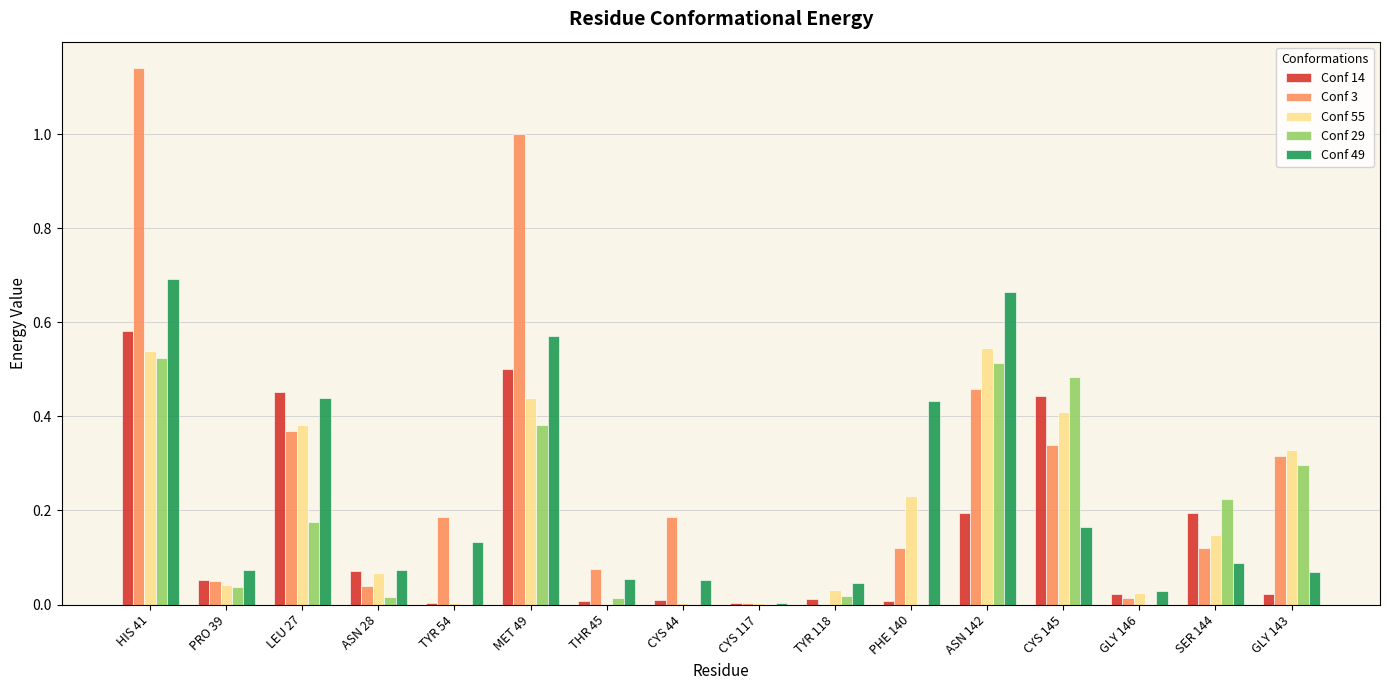

How many groups of bars are there?

16